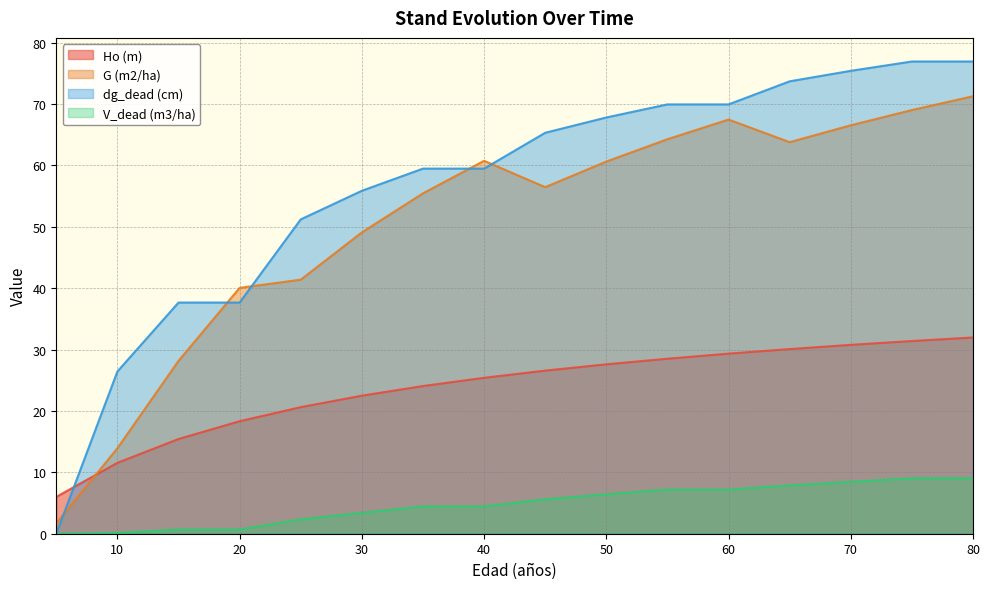

What is the value of the V_dead (m3/ha) point at the 2nd from the left?

0.1